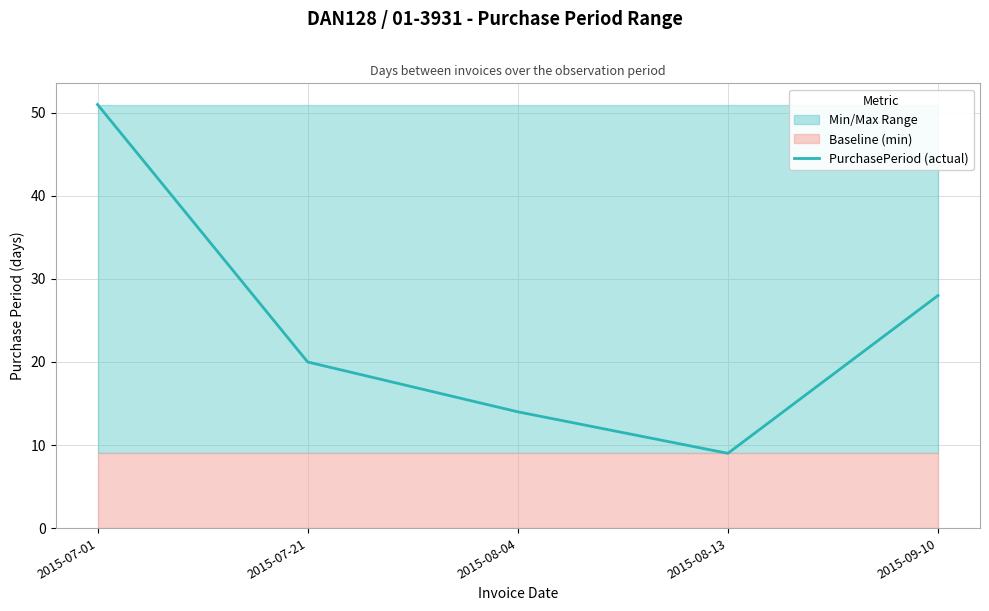

Where does the data first go above 20?

2015-07-01